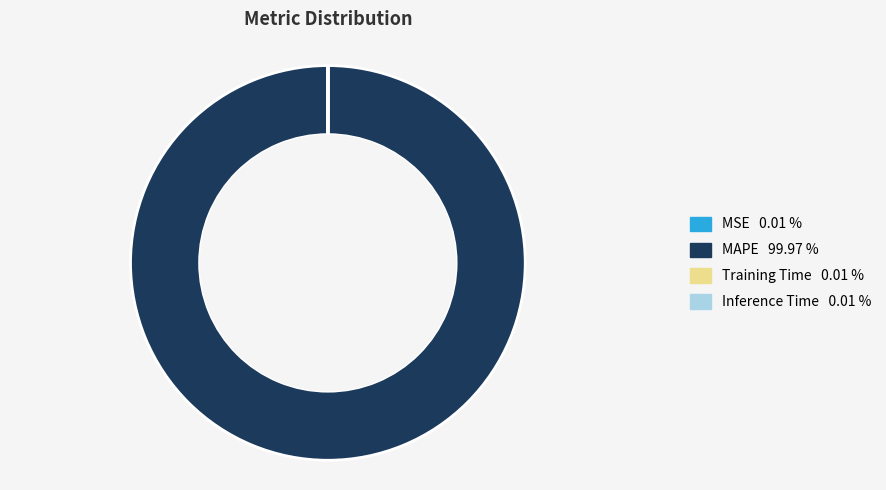

Is there a majority slice in this chart?

Yes